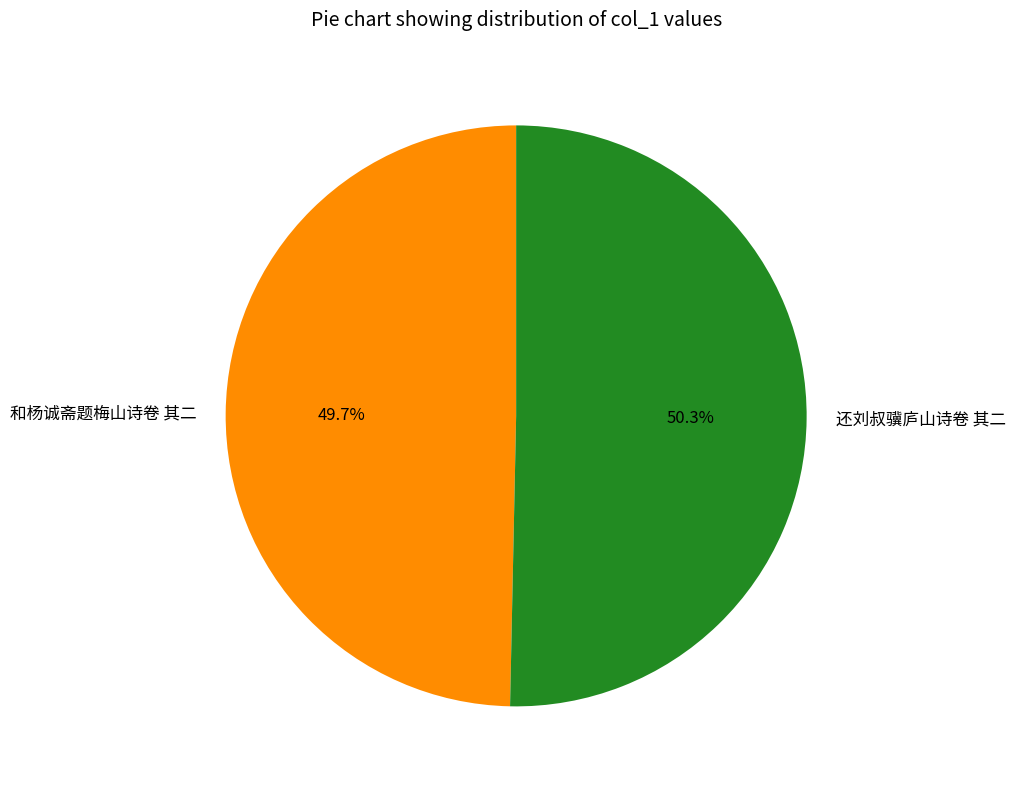

Rank the categories by value from lowest to highest.

和杨诚斋题梅山诗卷 其二, 还刘叔骥庐山诗卷 其二